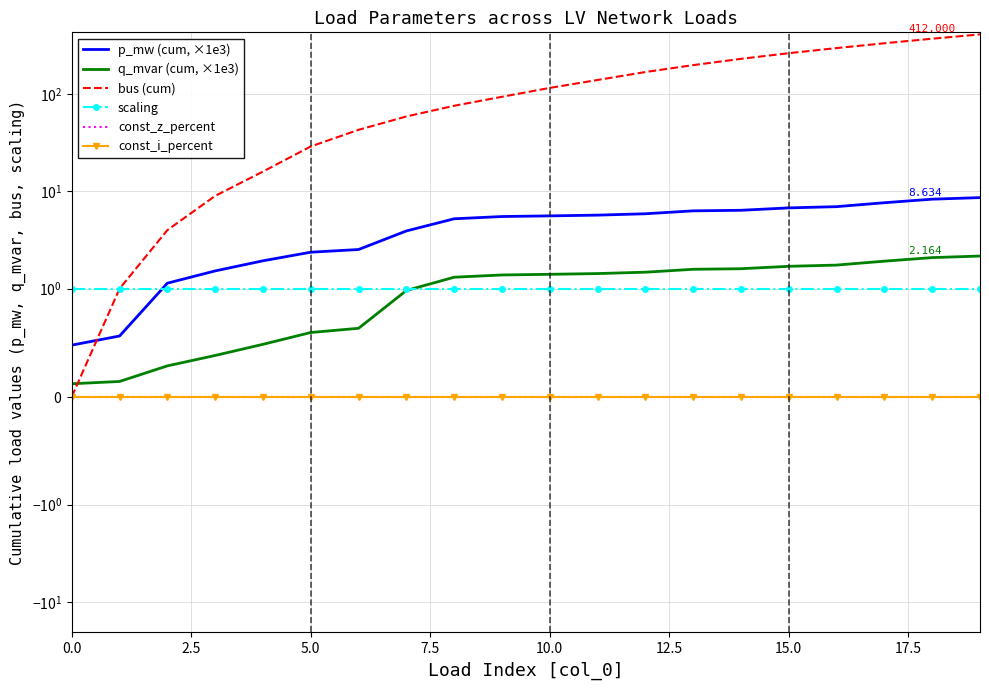

The value of scaling at 0.0 is 0.3. True or false?

False